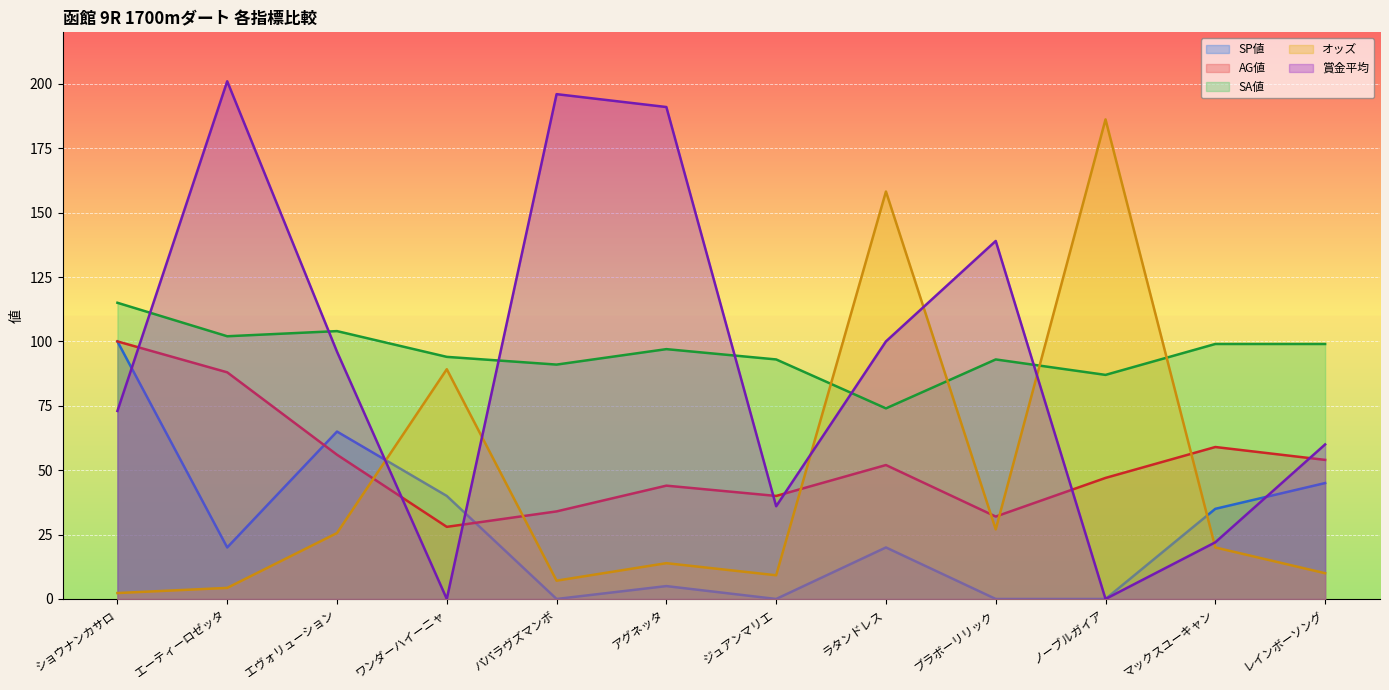

At which category is the sum across all series the highest?

エーティーロゼッタ